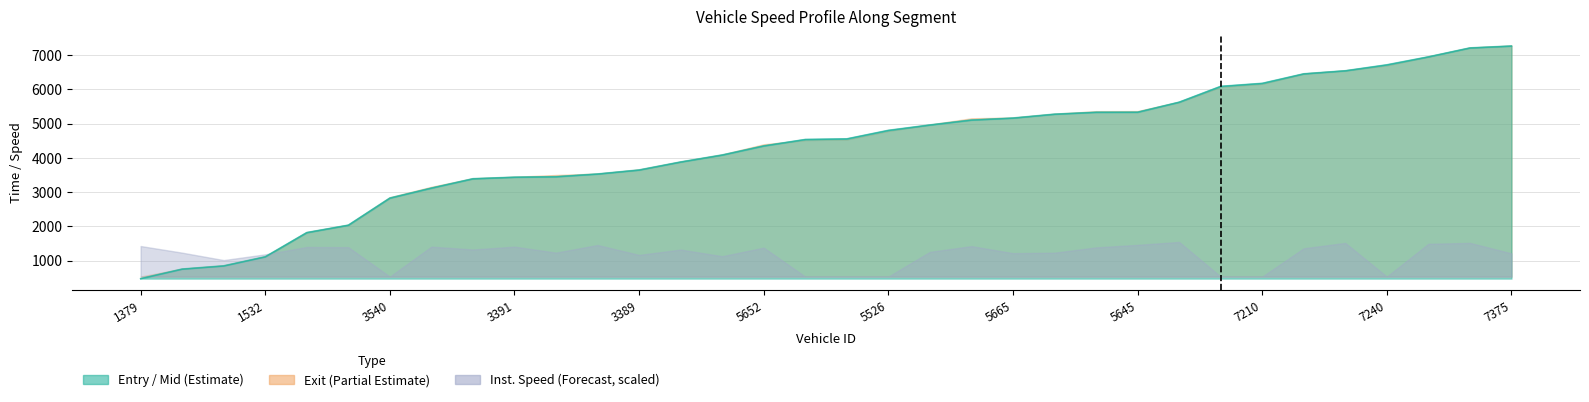

At which label does mid first exceed 4557?

17